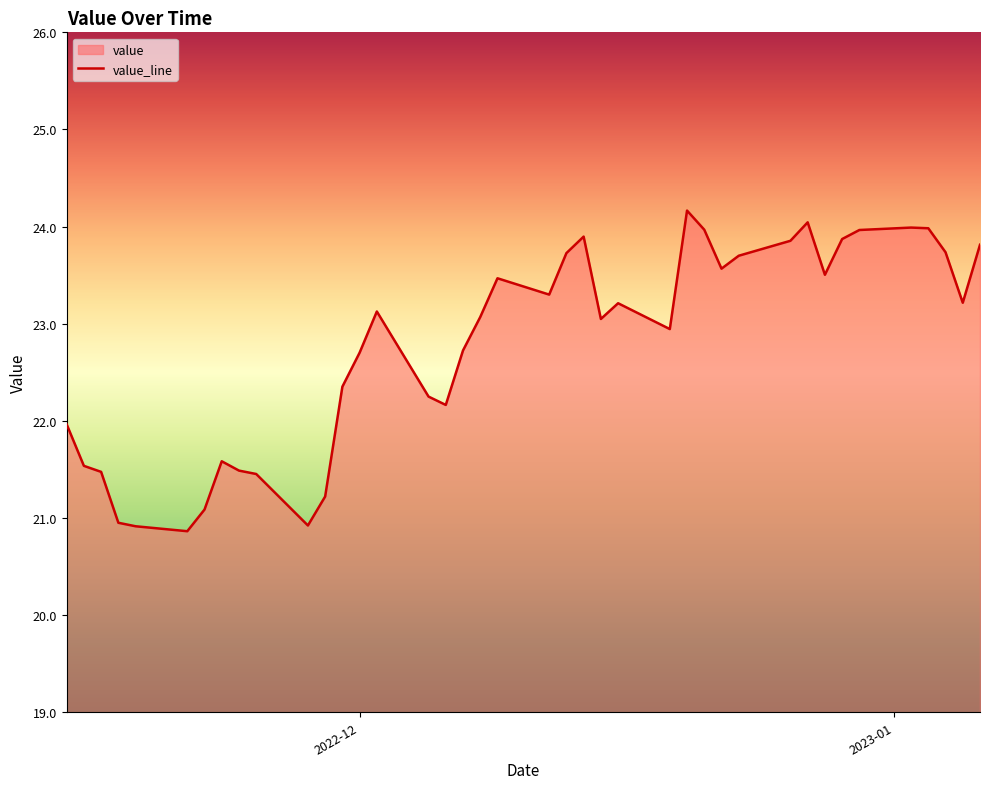

What is the difference between the second highest and second lowest values?

3.1